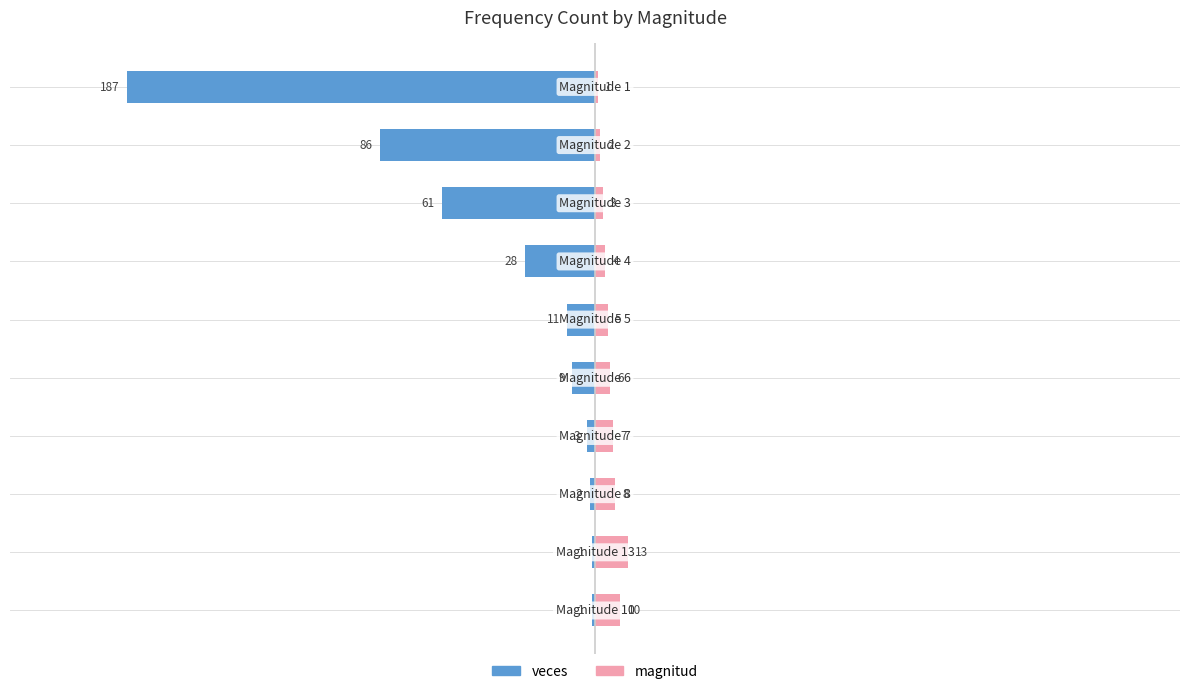

What is the maximum value for magnitud?

13